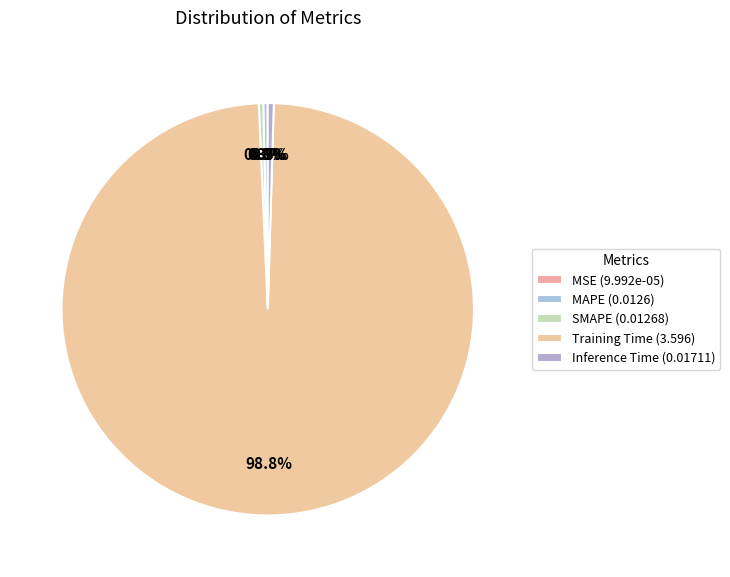

True or false: Training Time accounts for 99% of the total.

True